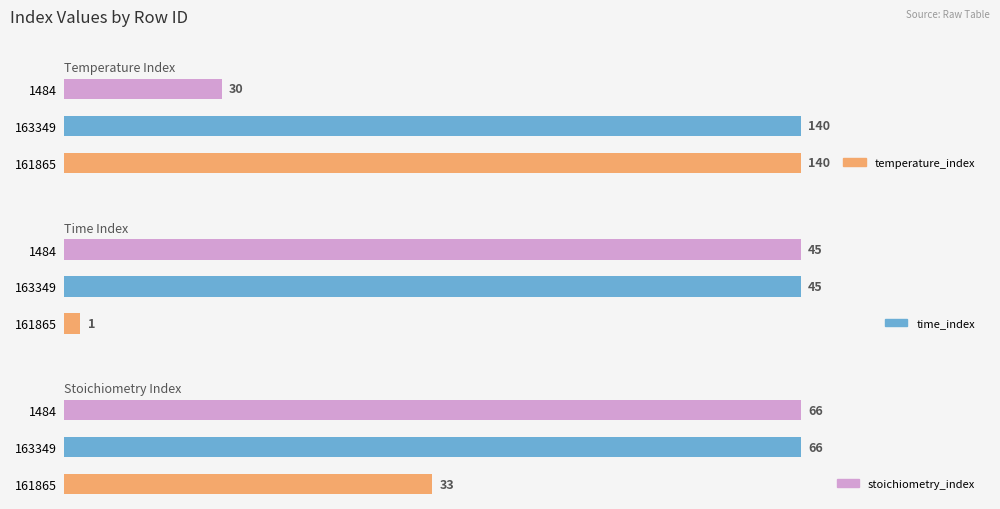

Reading left to right, transcribe all the data shown in this chart.

temperature_index: 140	140	30
time_index: 1	45	45
stoichiometry_index: 33	66	66